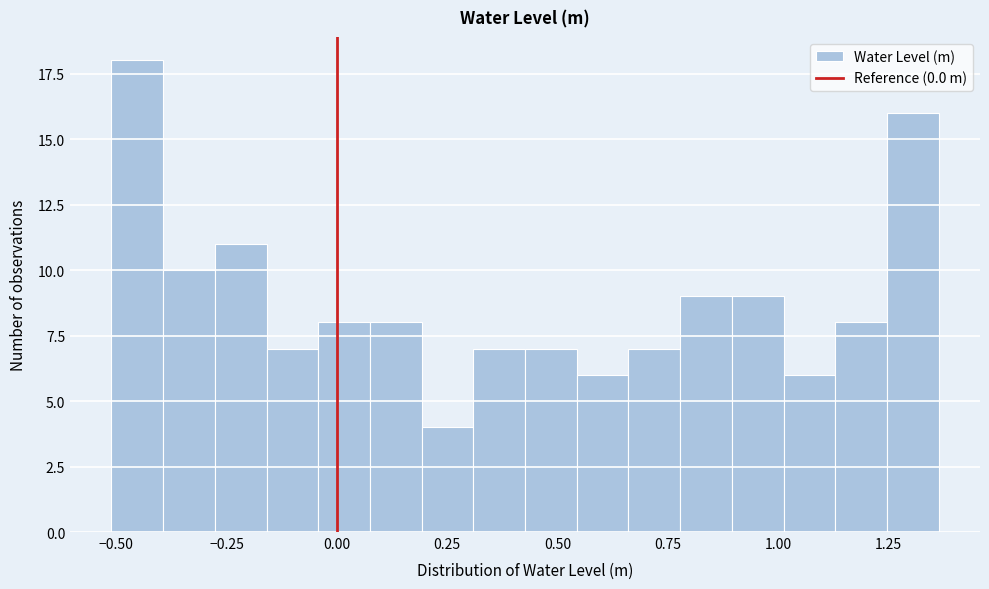

Read against the x-axis, roughly where is the centre of the tallest bar?

-0.45